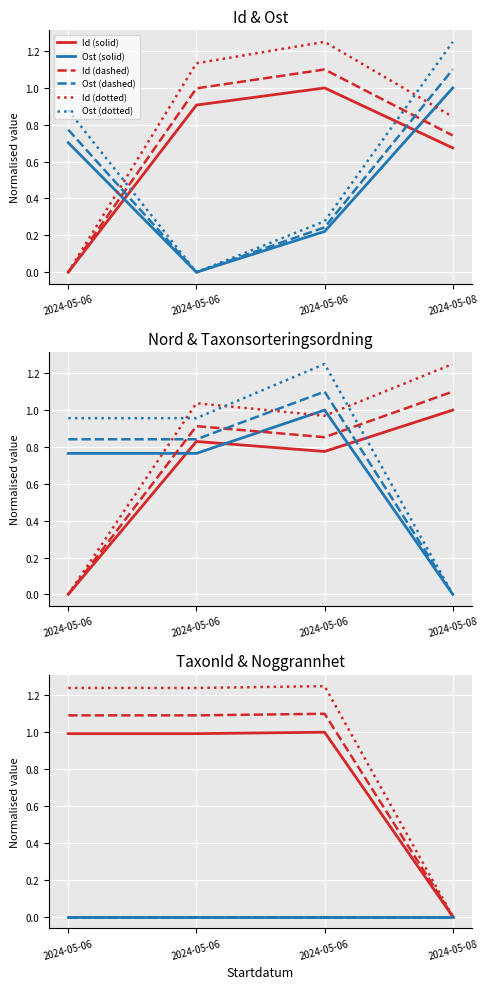

Which label corresponds to the smallest value in the chart?

2024-05-06